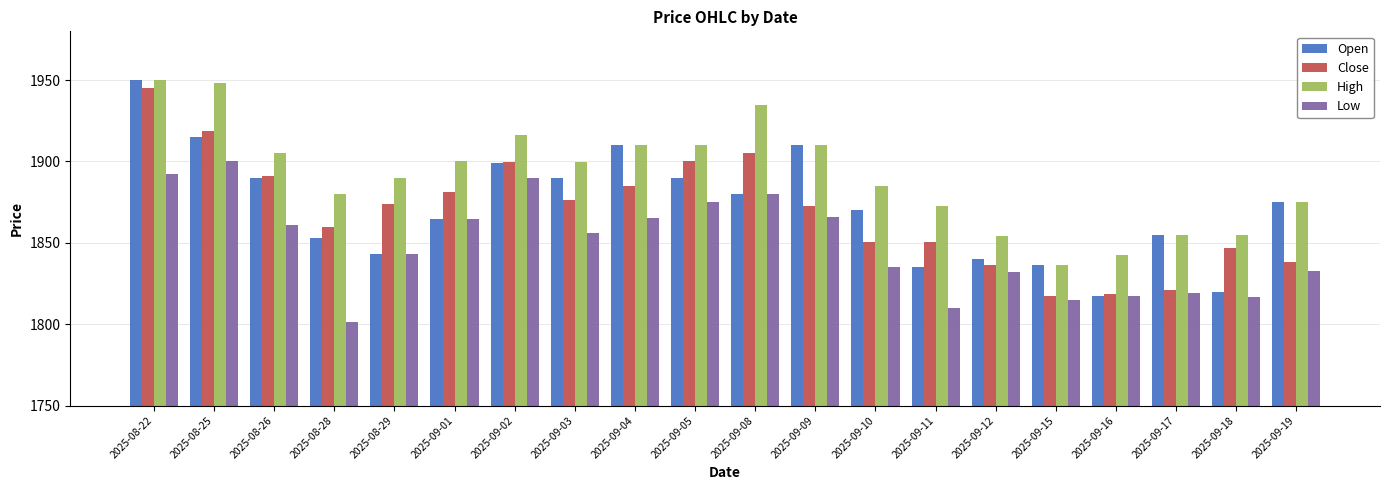

Rank the series at 2025-08-25 from lowest to highest value.

Low, Open, Close, High